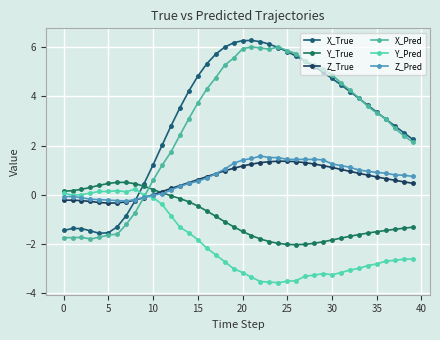

How many distinct data groups are displayed?

6